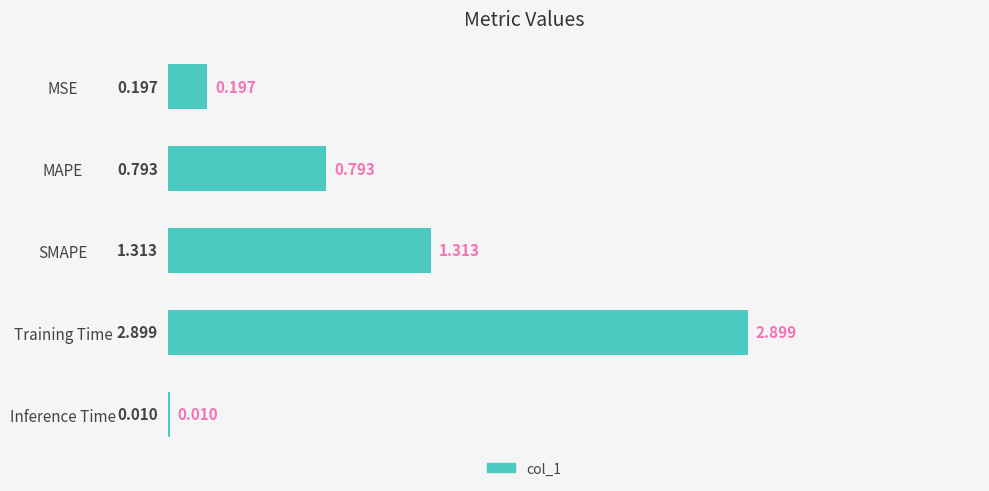

Between Inference Time and Training Time, which is larger?

Training Time